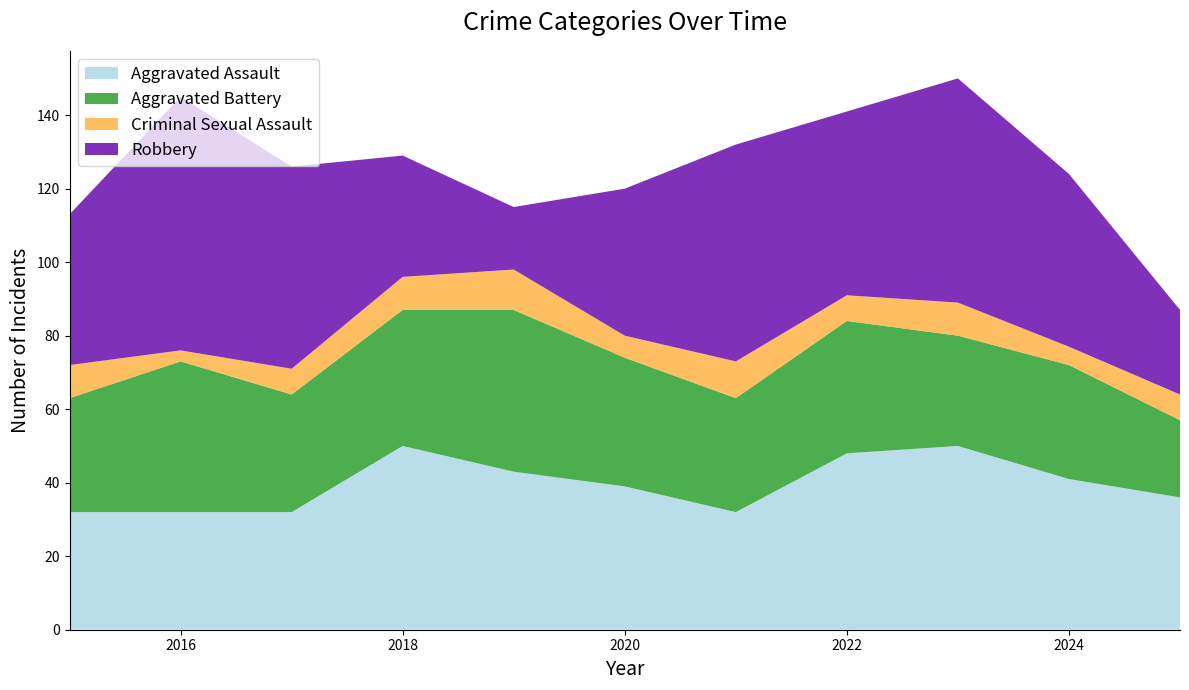

Reading right to left, extract all data points from this chart.

Aggravated Assault: 2025=36	2024=41	2023=50	2022=48	2021=32	2020=39	2019=43	2018=50	2017=32	2016=32	2015=32
Aggravated Battery: 2025=21	2024=31	2023=30	2022=36	2021=31	2020=35	2019=44	2018=37	2017=32	2016=41	2015=31
Criminal Sexual Assault: 2025=7	2024=5	2023=9	2022=7	2021=10	2020=6	2019=11	2018=9	2017=7	2016=3	2015=9
Robbery: 2025=23	2024=47	2023=61	2022=50	2021=59	2020=40	2019=17	2018=33	2017=55	2016=69	2015=41